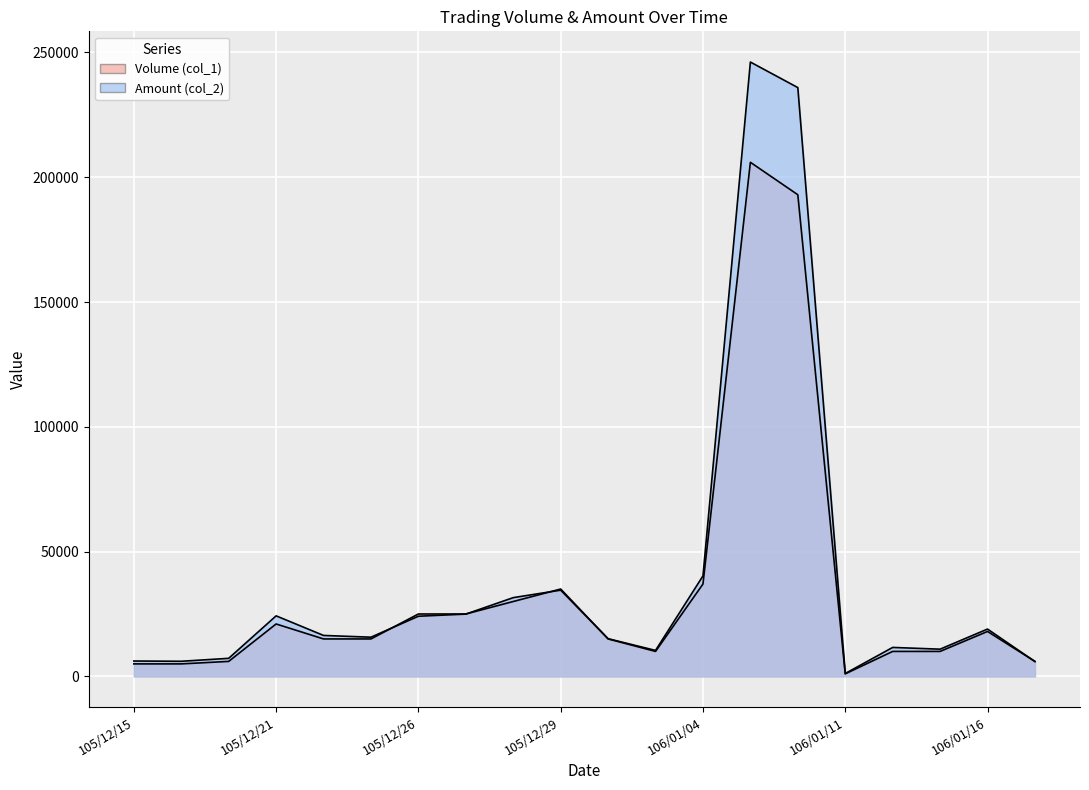

The Amount (col_2) series shows 32735 at 106/01/16. True or false?

False